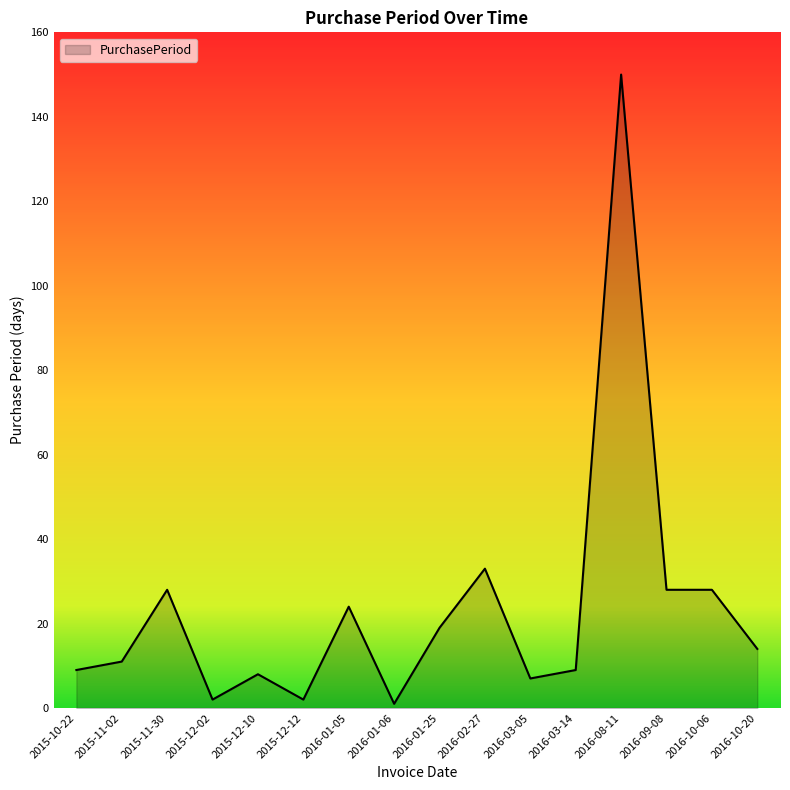

The chart shows a value of 8 at 2015-12-10. True or false?

True